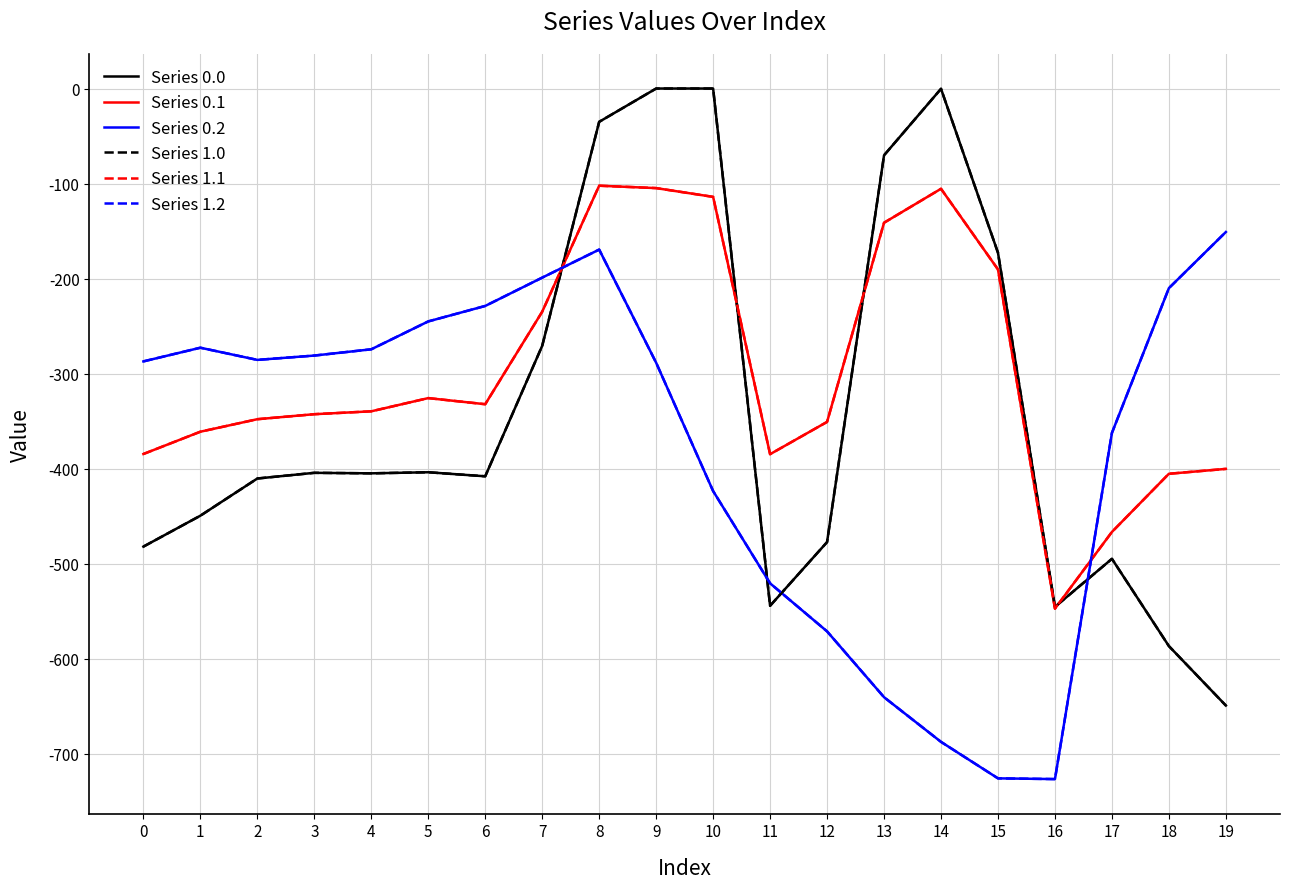

Does the chart display data point markers on the line(s)?

No